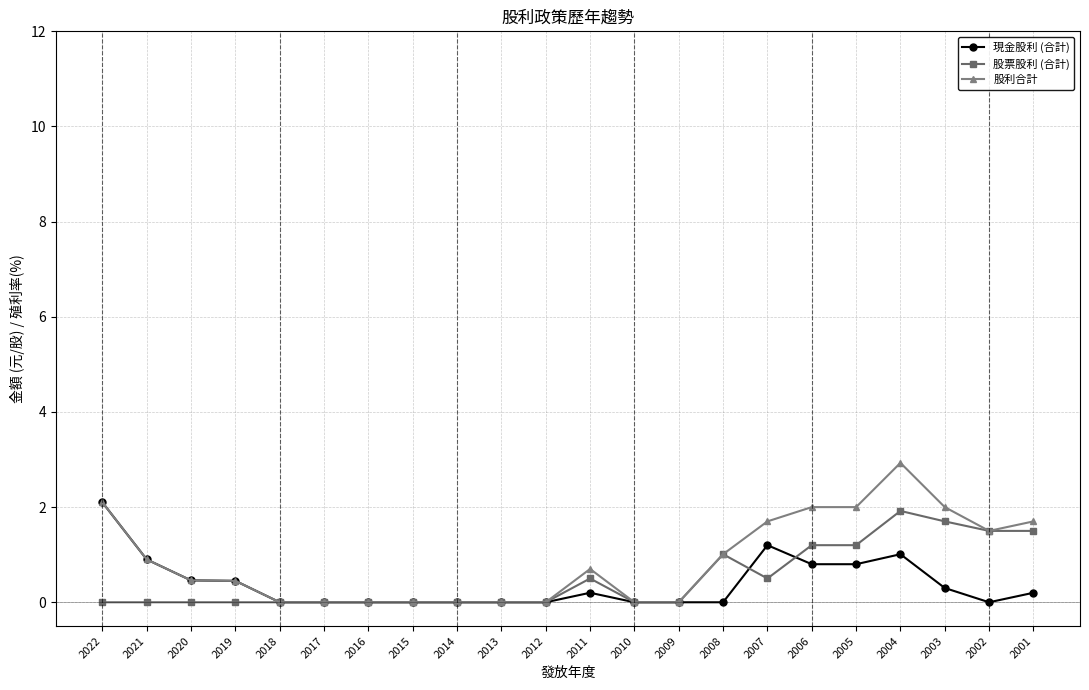

At which category does the chart reach its peak across all series?

2004